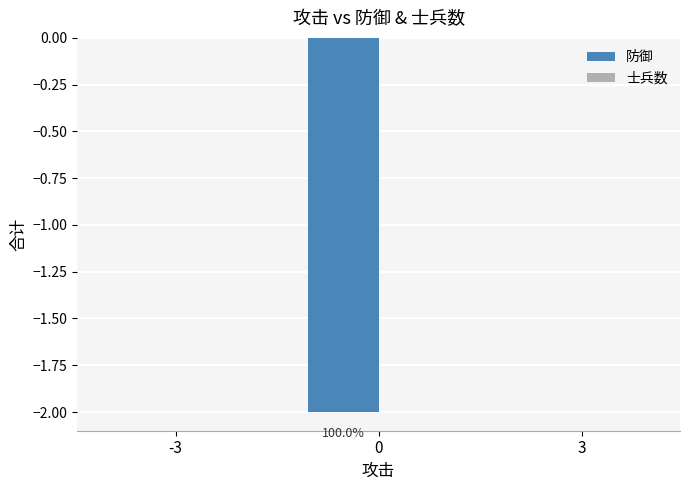

True or false: the data shows -1 at 3.

False